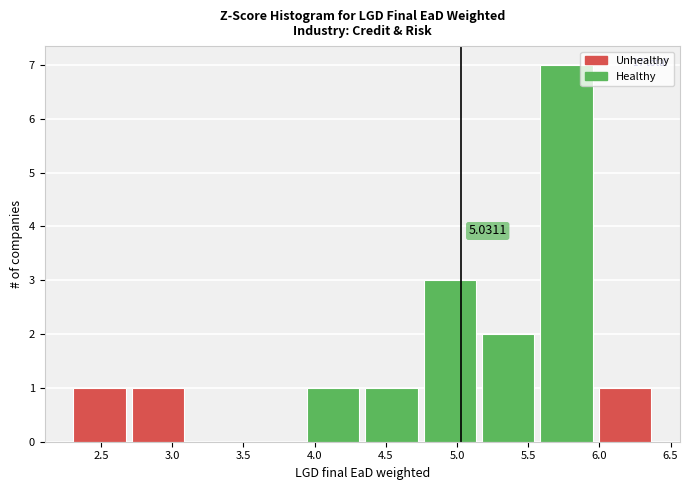

Over which range of the x-axis is the bar tallest?

5.60 to 6.00